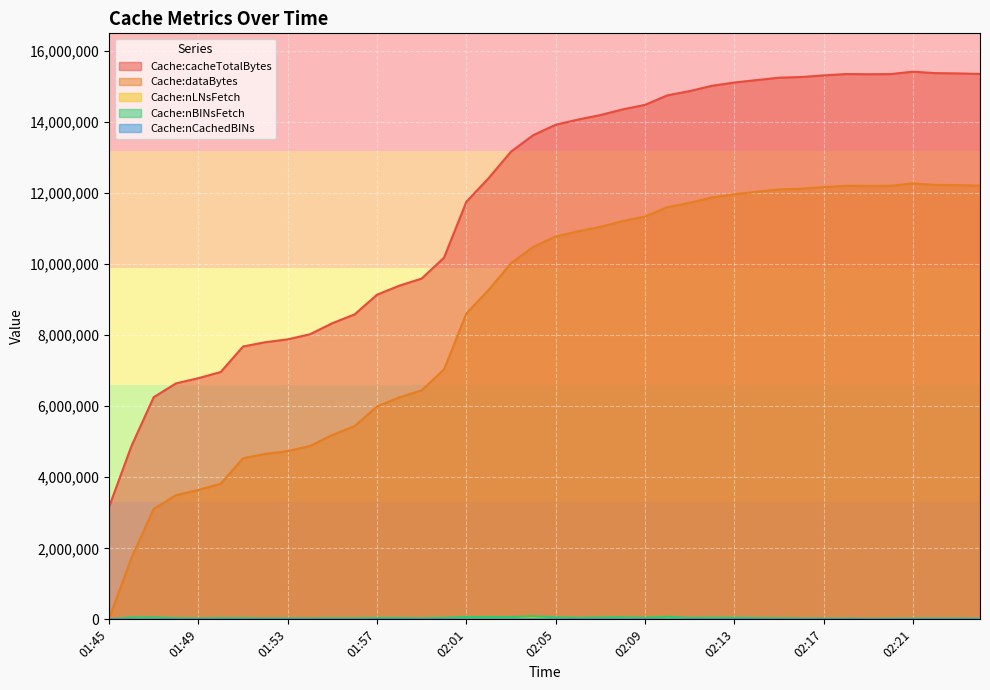

What is the sum of the Cache:cacheTotalBytes values at 02:04 and 01:45?

16798789